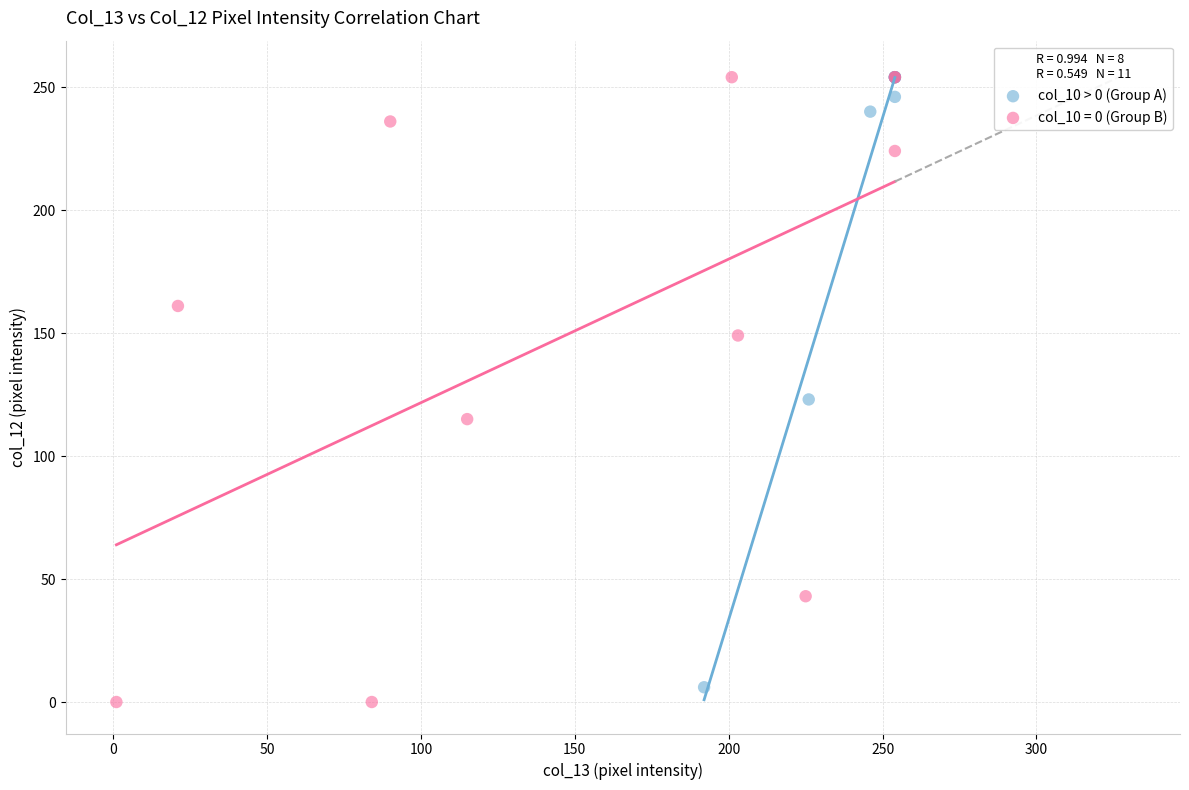

What are all the series names shown in the legend?

col_10 > 0 (Group A), col_10 = 0 (Group B)